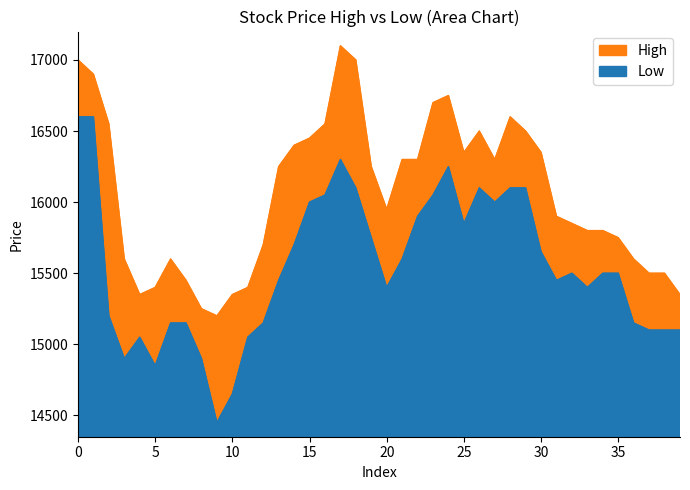

What are all the series names shown in the legend?

High, Low